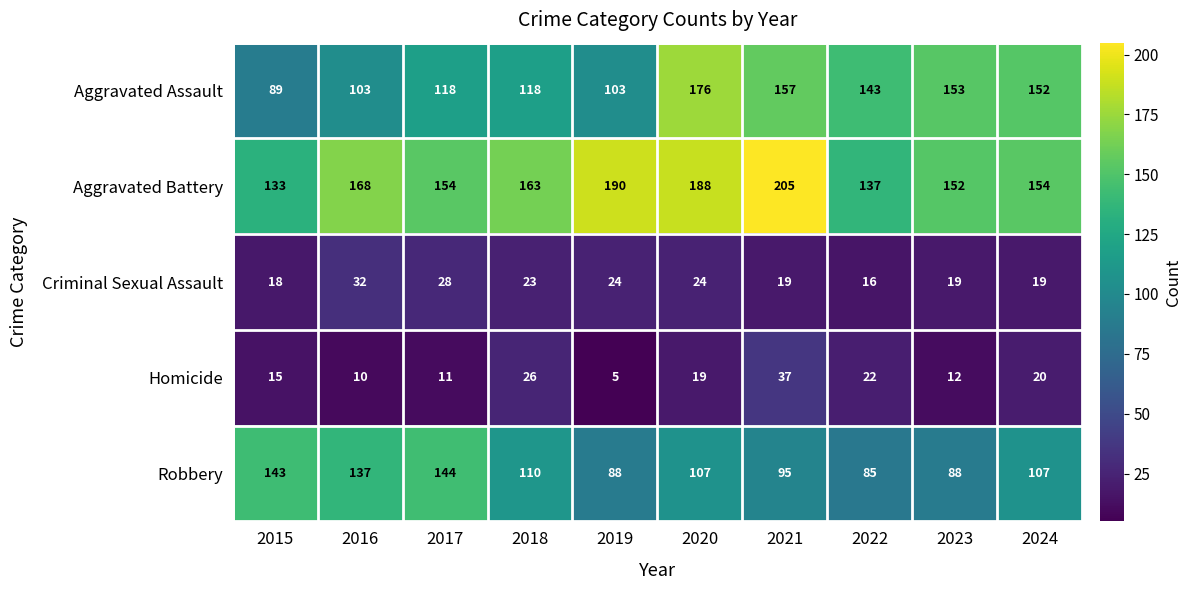

Where does the Aggravated Battery series first go above 163?

2016